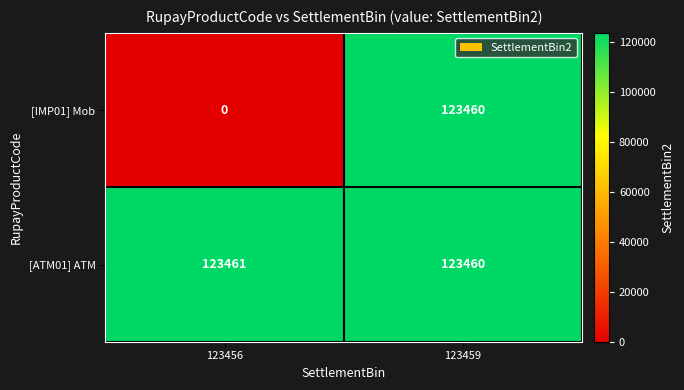

List the series in order of their peak value, highest first.

[ATM01] ATM, [IMP01] Mob